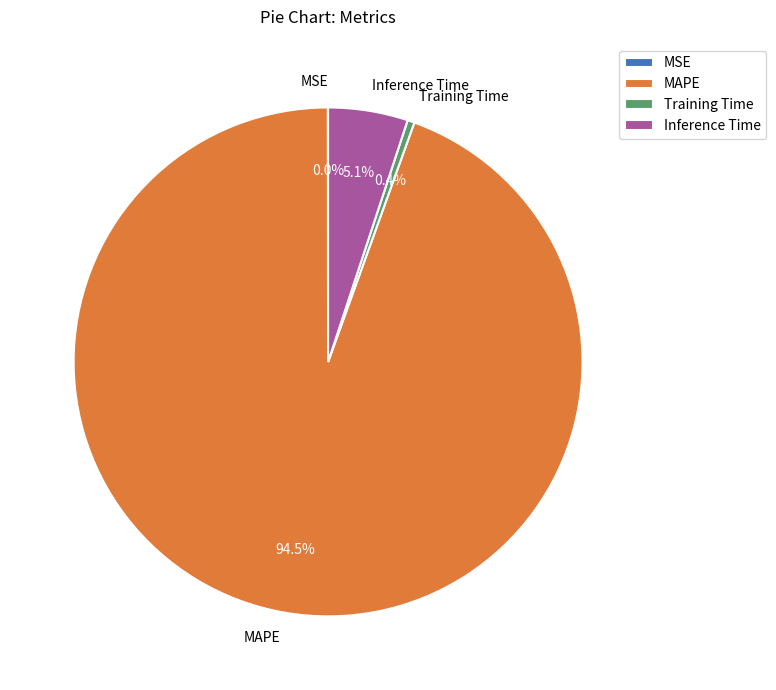

What is the largest slice in the pie chart?

MAPE